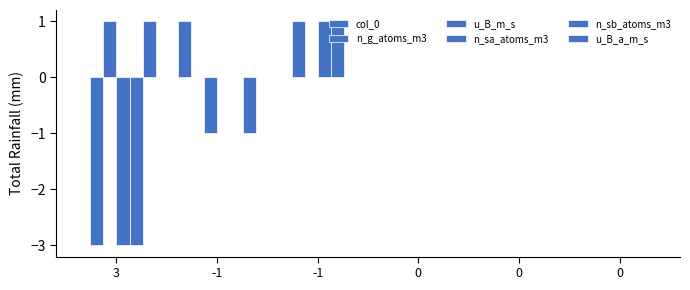

How many series are shown in this chart?

6